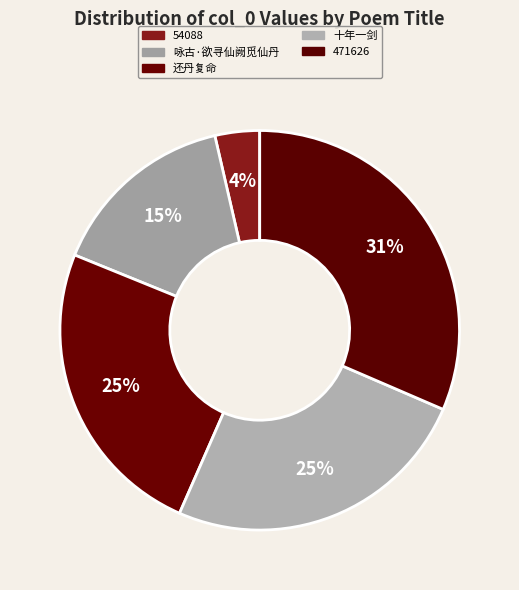

How many slices are in this pie chart?

5